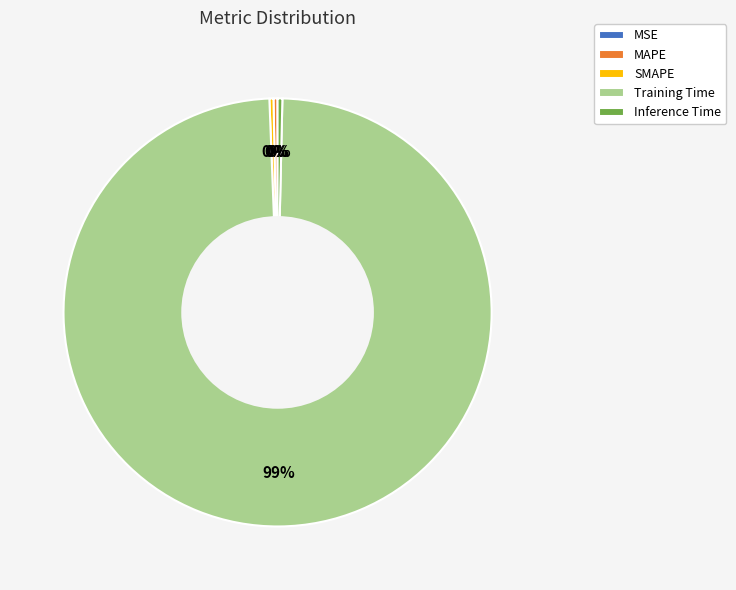

Which category has the biggest portion of the pie?

Training Time